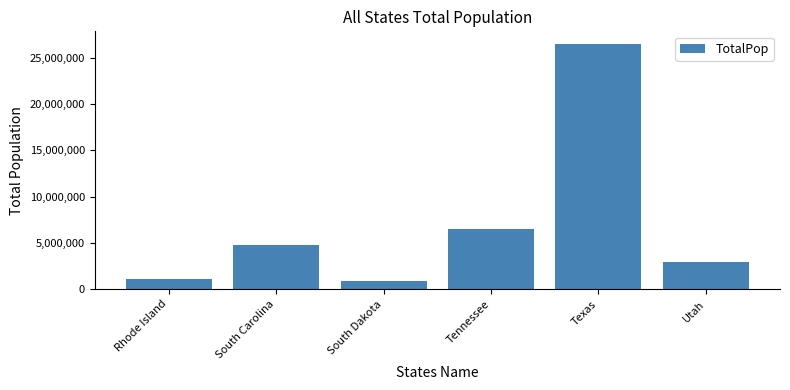

Reading left to right, list all the values displayed in this chart.

Rhode Island=1053661	South Carolina=4777576	South Dakota=843190	Tennessee=6499615	Texas=26538614	Utah=2903379